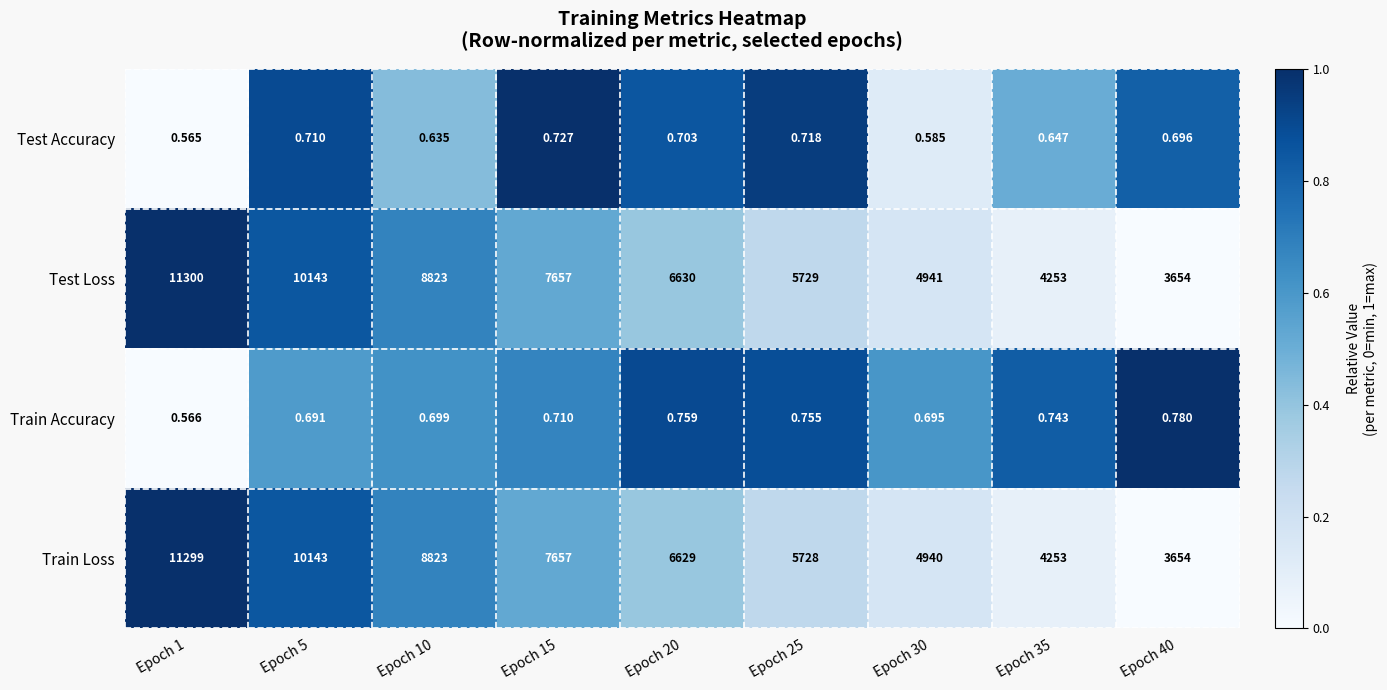

At Epoch 1, list the series in order from largest to smallest.

Test Loss, Train Loss, Train Accuracy, Test Accuracy